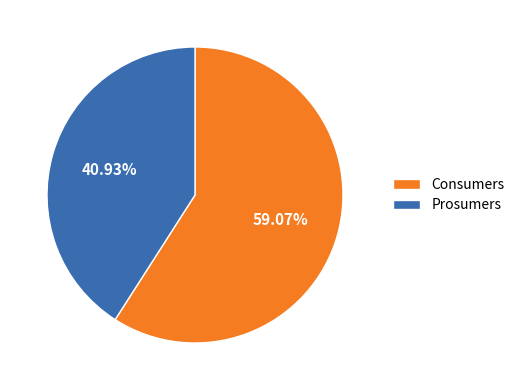

Rank the categories by value from highest to lowest.

Consumers, Prosumers